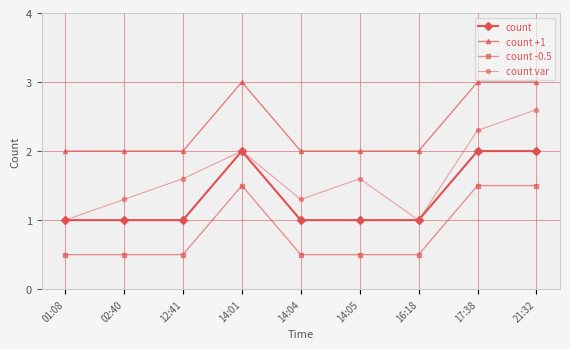

At which category is the sum across all series the highest?

21:32